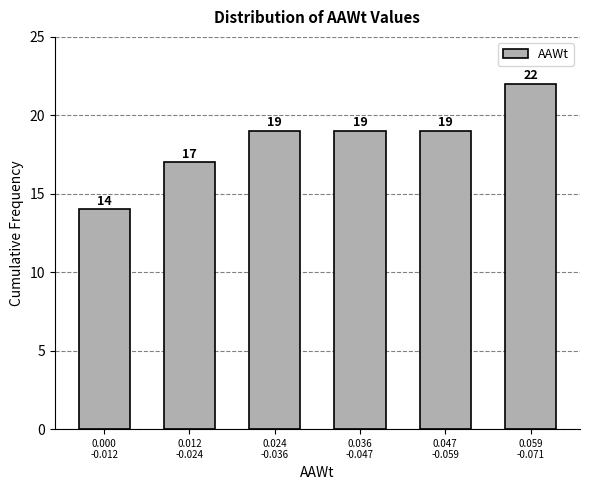

Reading right to left, extract all data points from this chart.

22	19	19	19	17	14